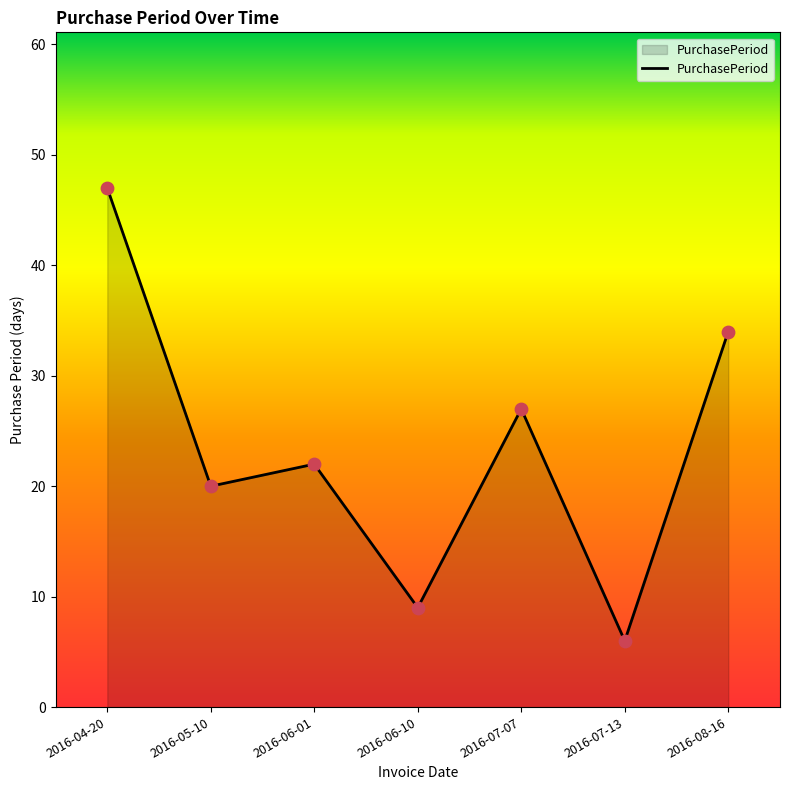

What is the ratio of the value at 2016-05-10 to the value at 2016-07-07?

0.7